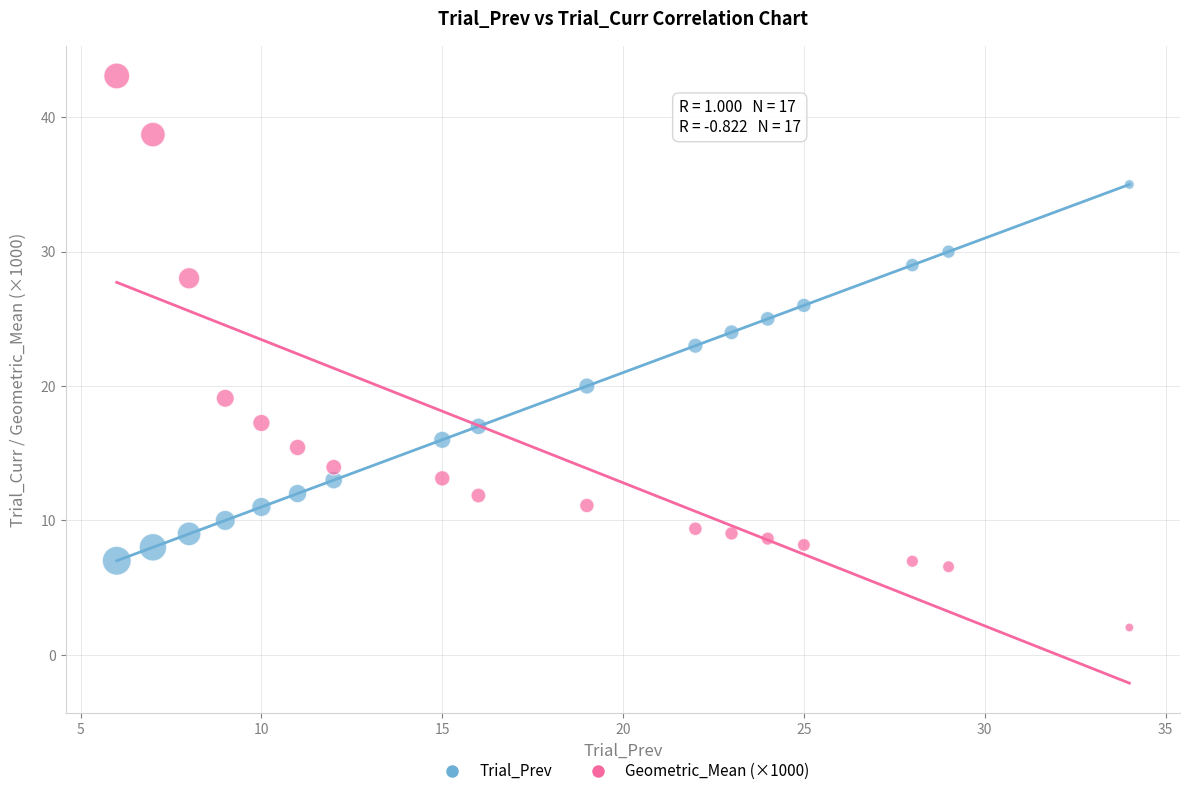

Which series reaches the maximum Y coordinate?

Geometric_Mean (×1000)